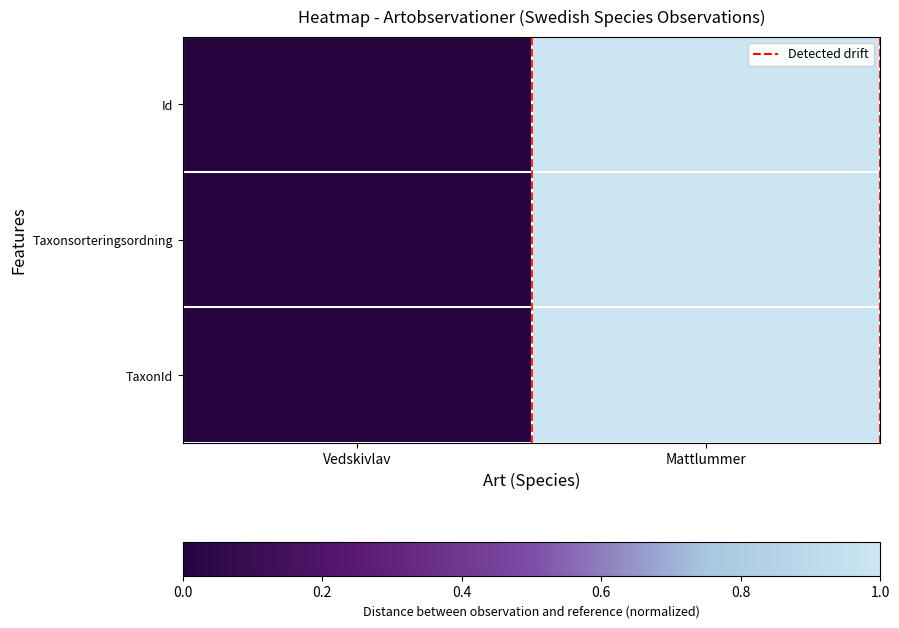

Which label corresponds to the largest value in the chart?

Mattlummer